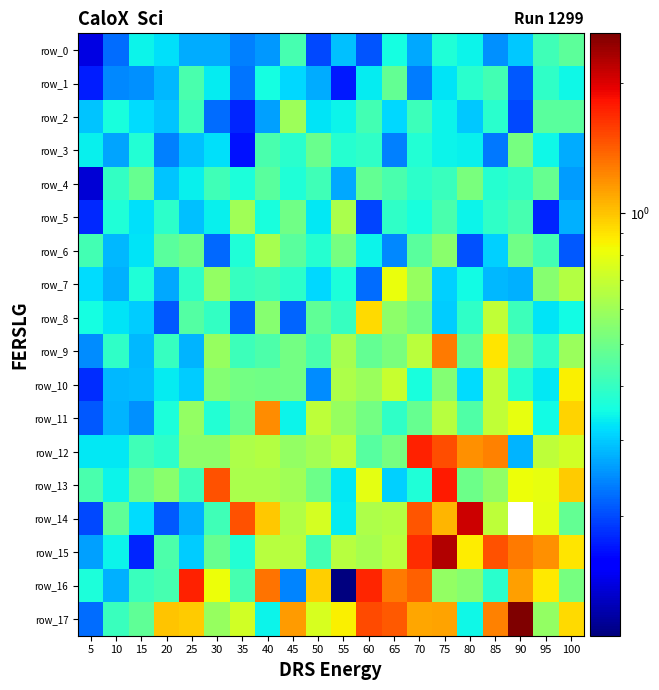

The row_10 series shows 0.3 at 55. True or false?

False